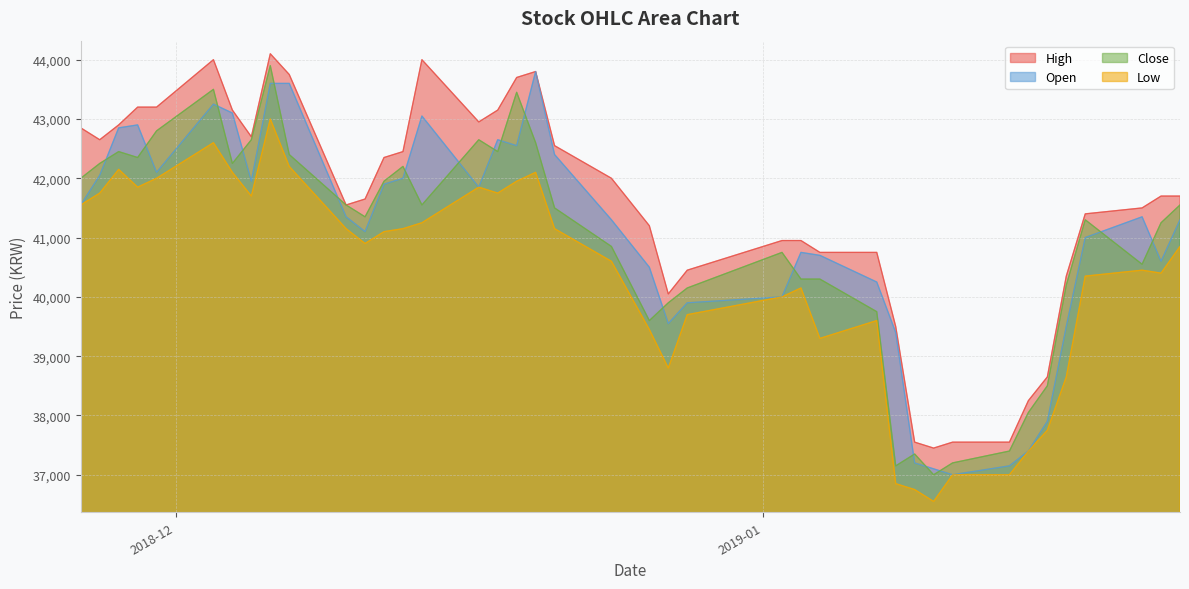

Which series has the largest total across all categories?

High